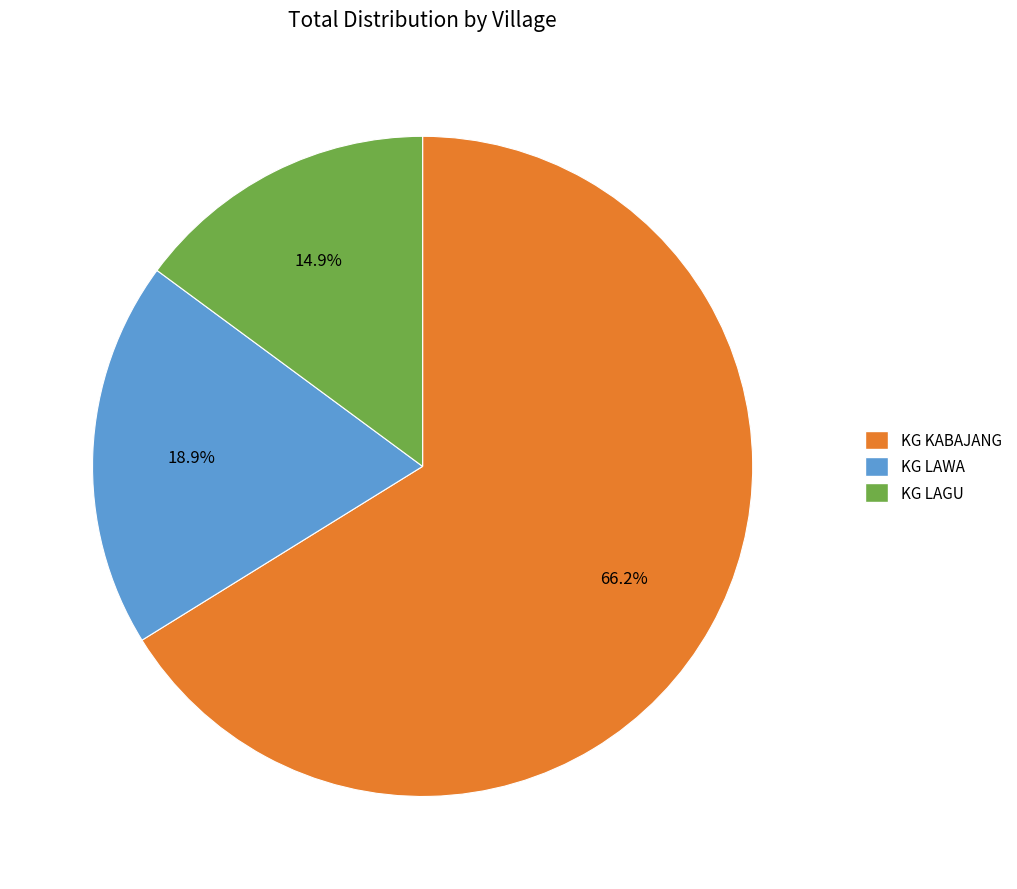

To the nearest percent, what is the difference between the largest and smallest slice percentages?

51%